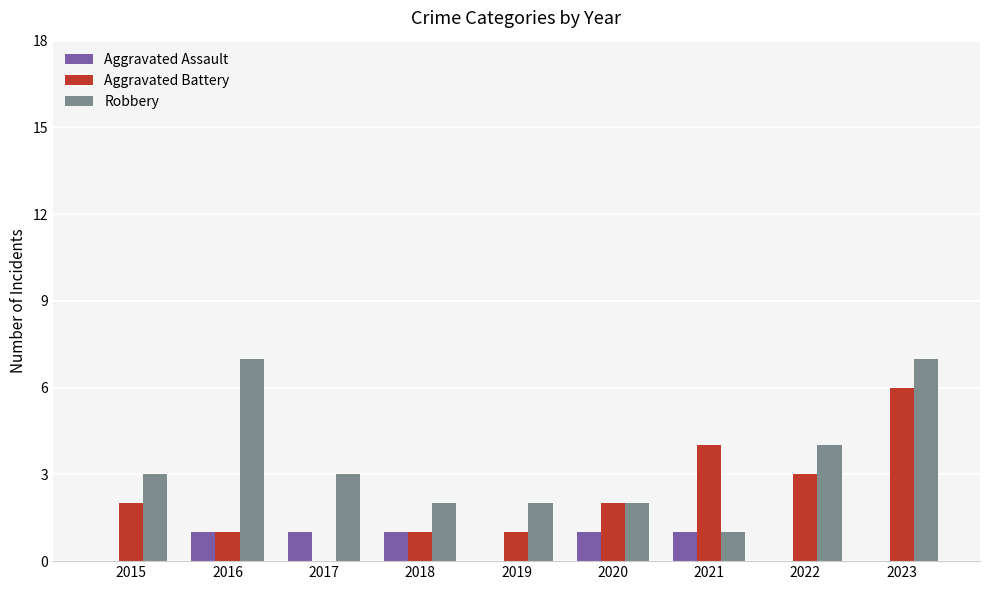

What is the sum of the Robbery values at 2020 and 2017?

5